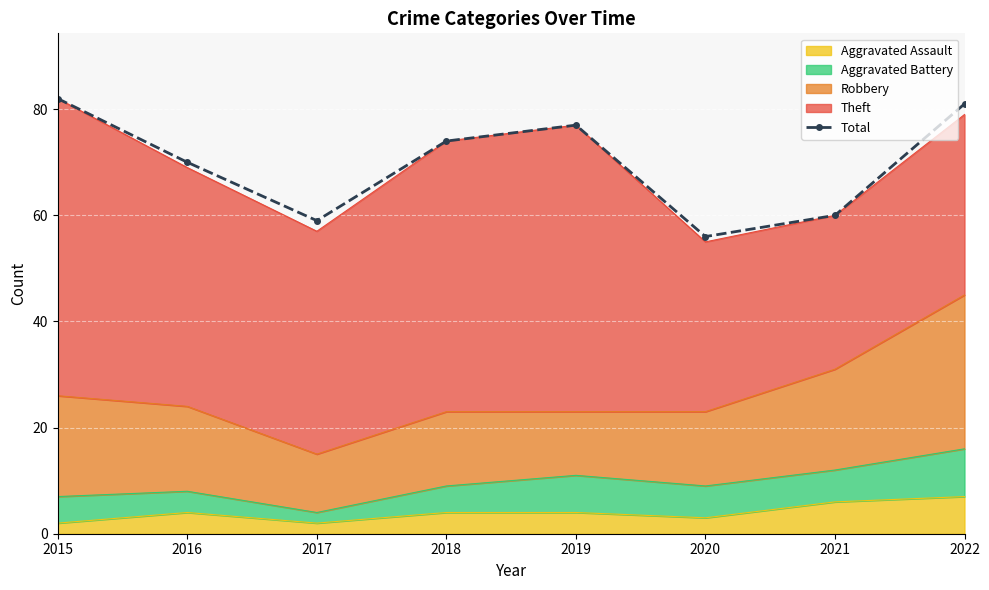

What value does the data have at 2022?

81